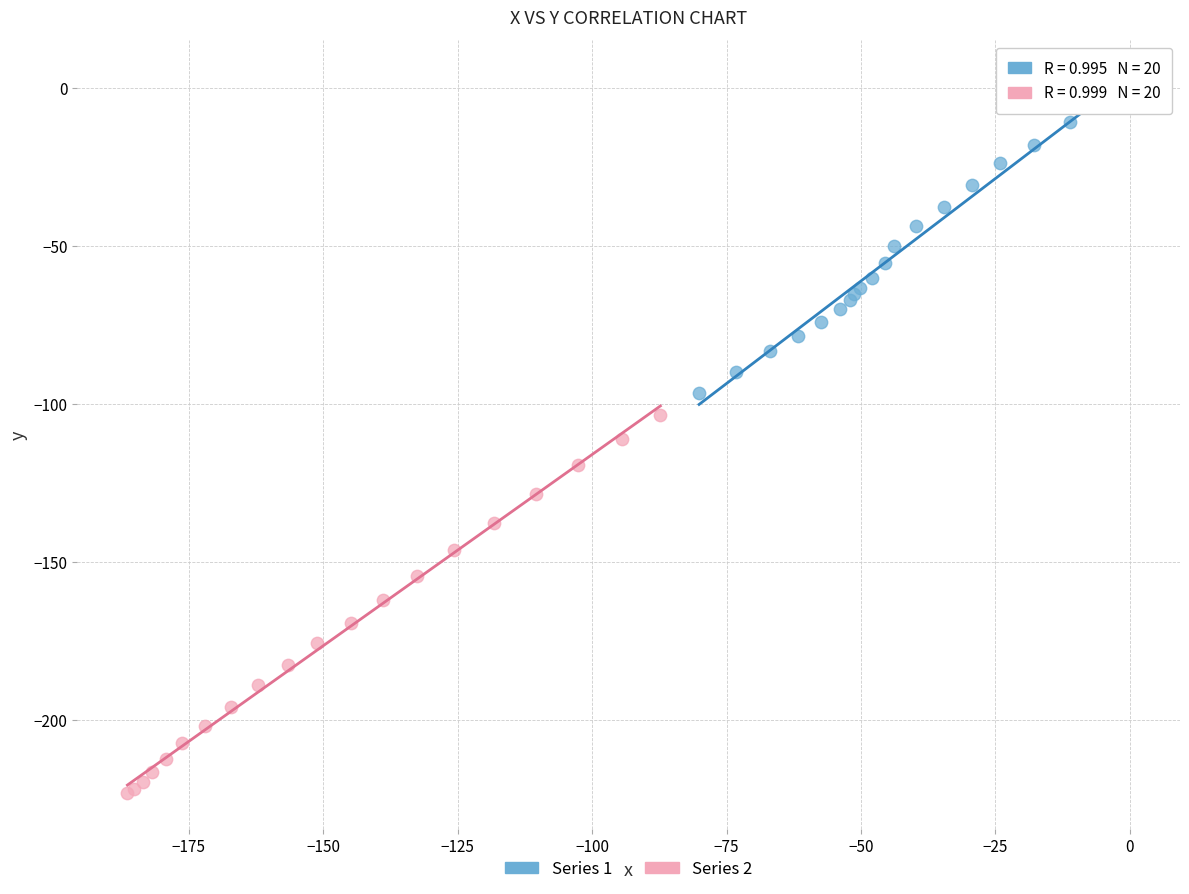

Which series has the largest Y range (max minus min)?

Series 2